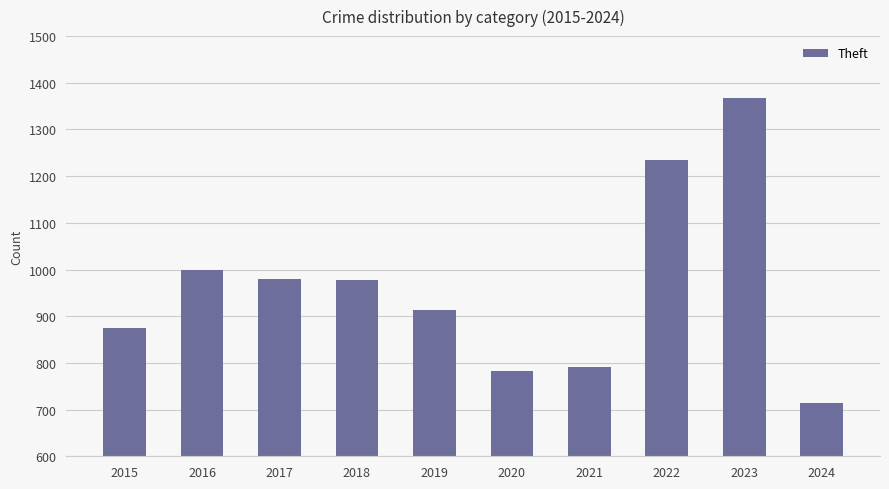

Which has a higher value, 2018 or 2020?

2018